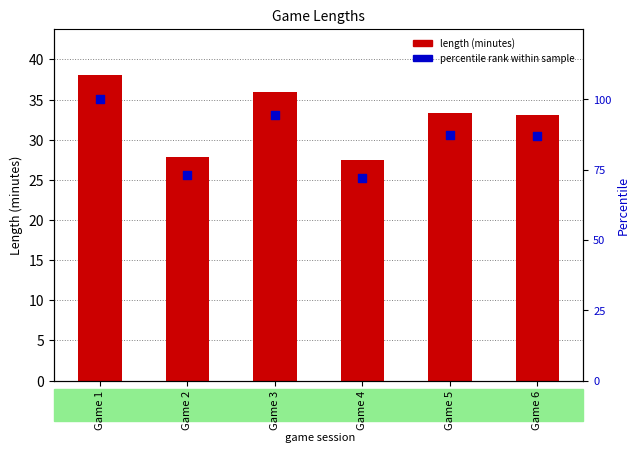

At which category is the sum across all series the highest?

Game 1